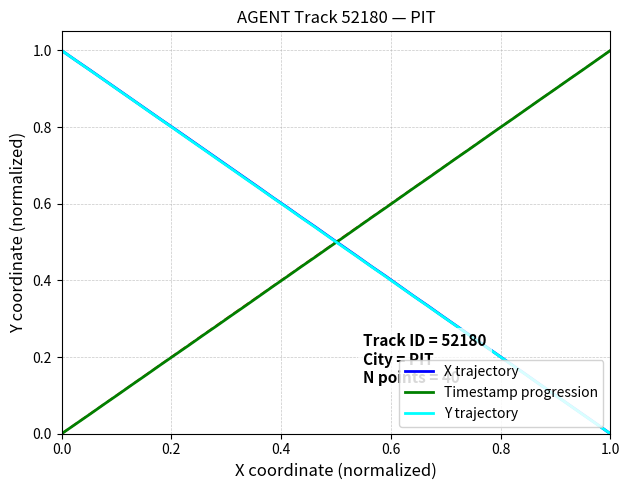

Does the chart display data point markers on the line(s)?

No